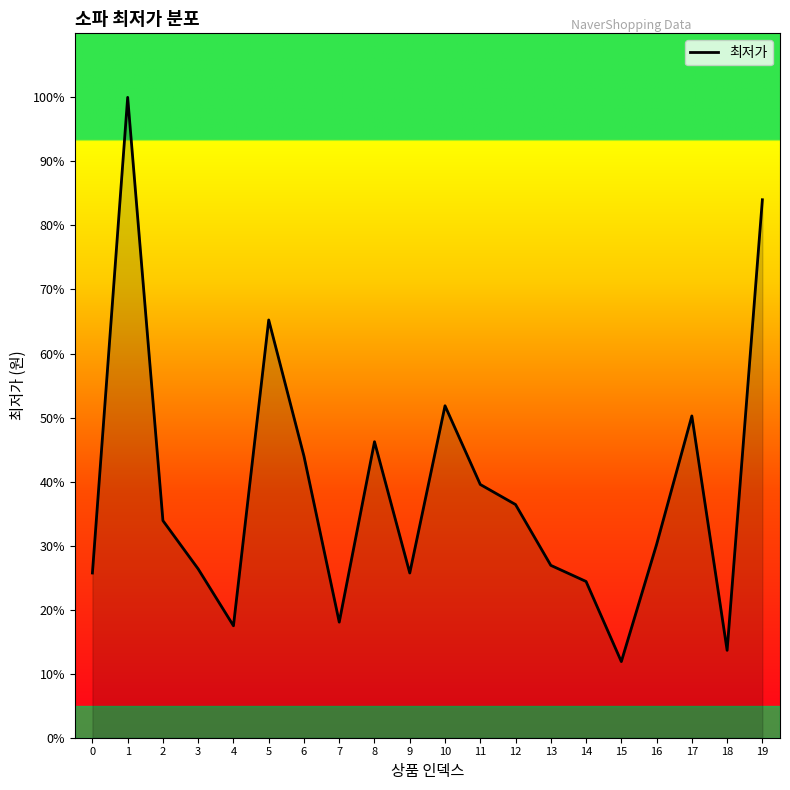

At which category does the chart reach its peak across all series?

1